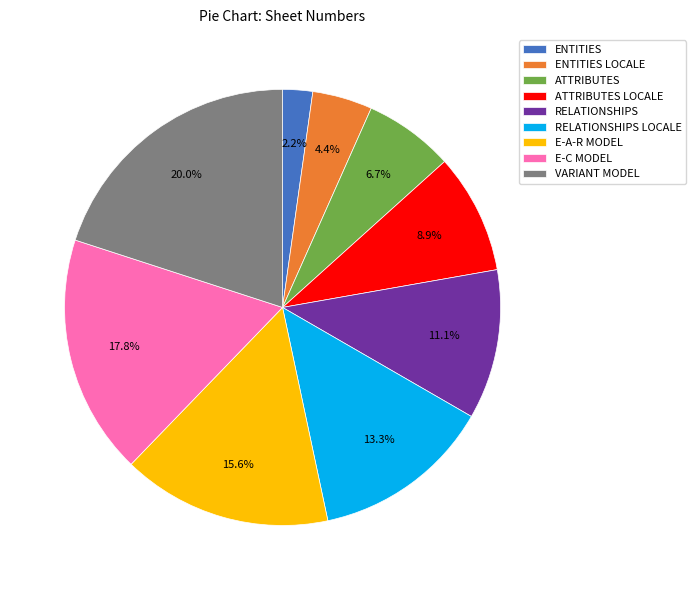

To the nearest percent, what percentage of the pie is RELATIONSHIPS?

11%